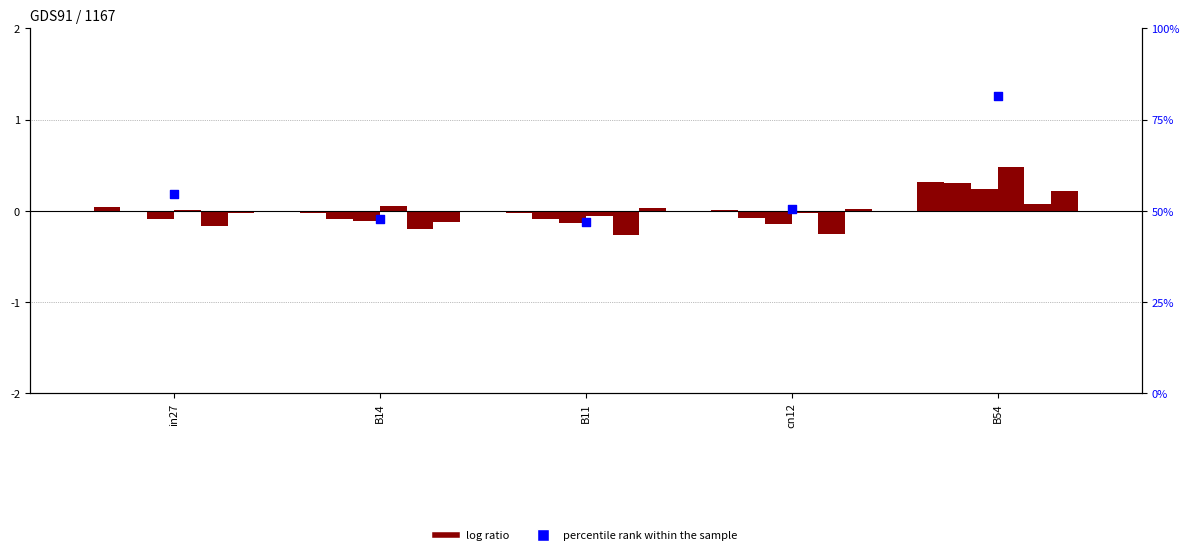

What is the total value across all series at B11?

-0.6